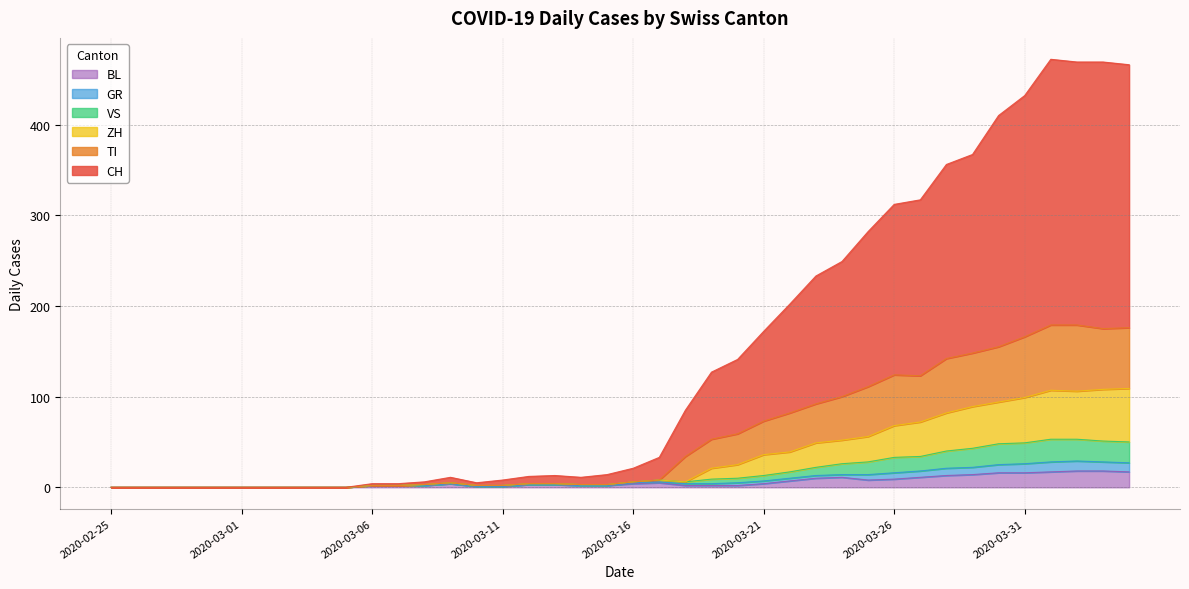

How many data points in BL are above 3?

18